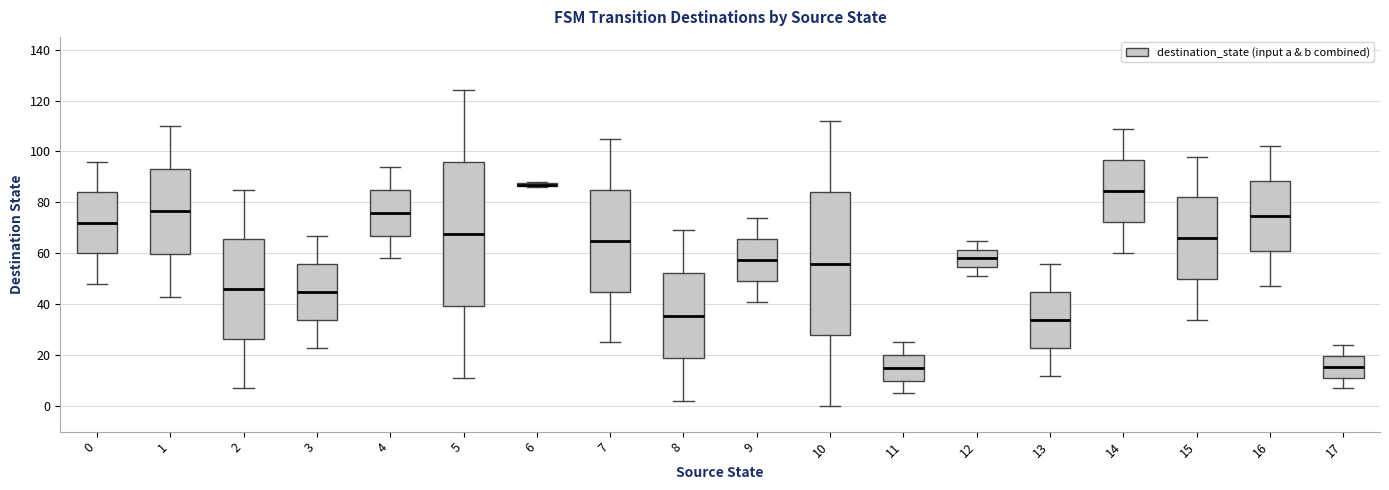

Where does the lower whisker of the box at x = 3 end on the y-axis? The values are not printed on the chart, so give them approximately, as read against the axis.

24